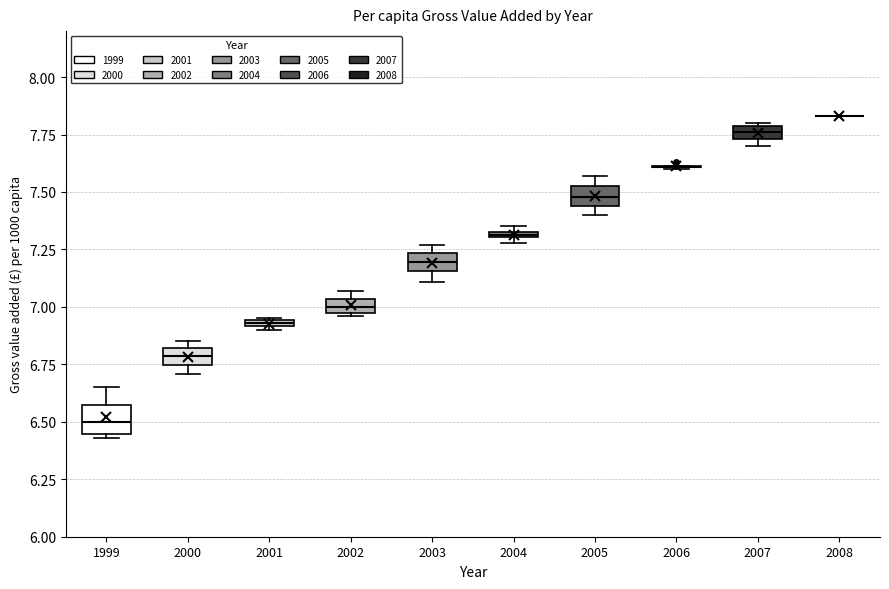

Where is the upper edge of the box at x = 2002 on the y-axis? The values are not printed on the chart, so give them approximately, as read against the axis.

7.05